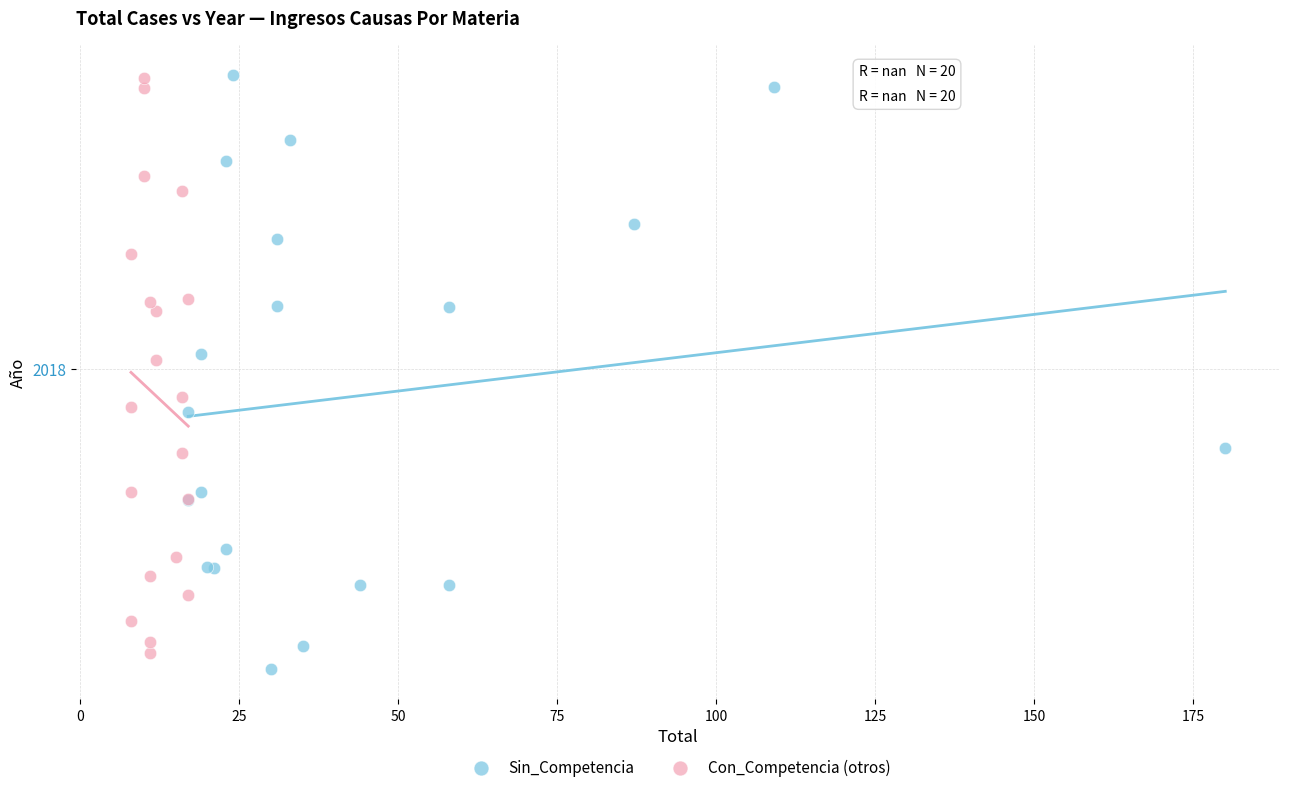

What are all the series names shown in the legend?

Sin_Competencia, Con_Competencia (otros)